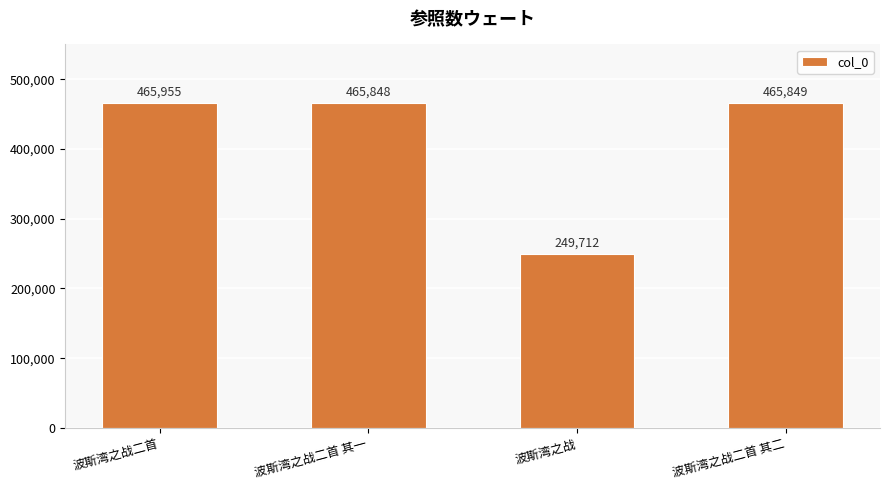

Does the chart contain any negative values?

No